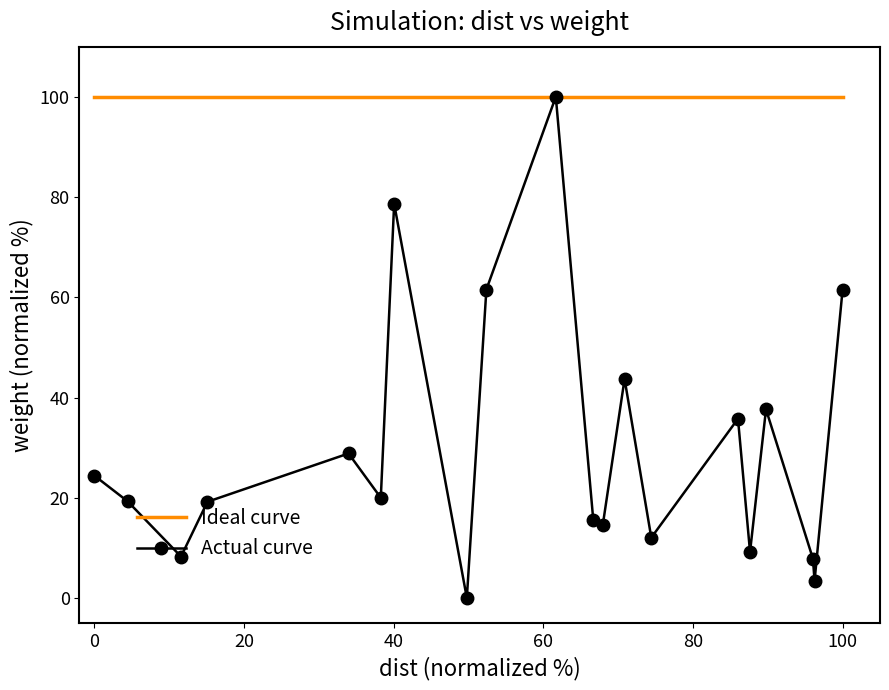

True or false: Actual curve has more than 1 interior local peaks.

True